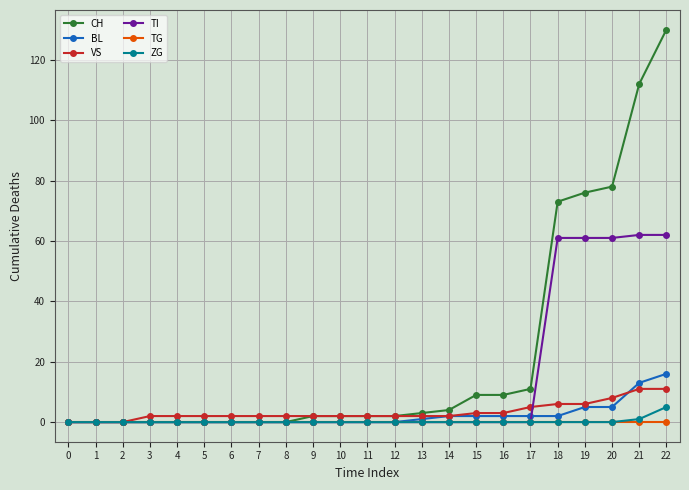

At how many categories does at least one series exceed 8?

8